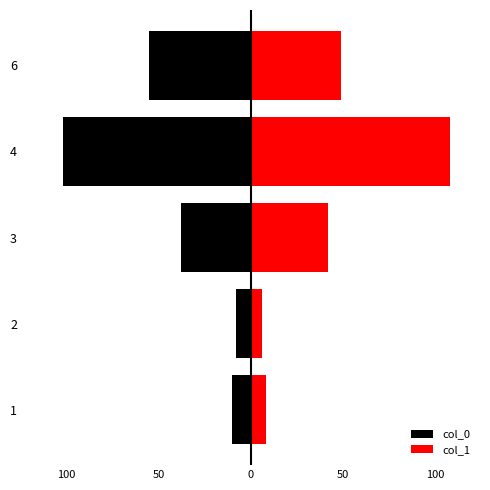

What is the difference between the maximum and second lowest values in the col_1 series?

100